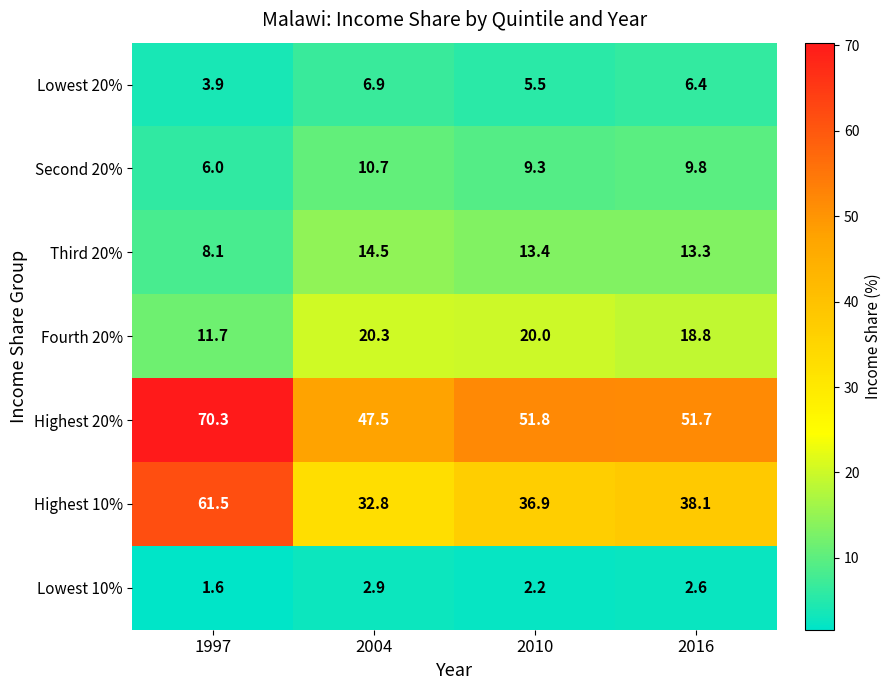

The value of Third 20% at 1997 is 11.4. True or false?

False